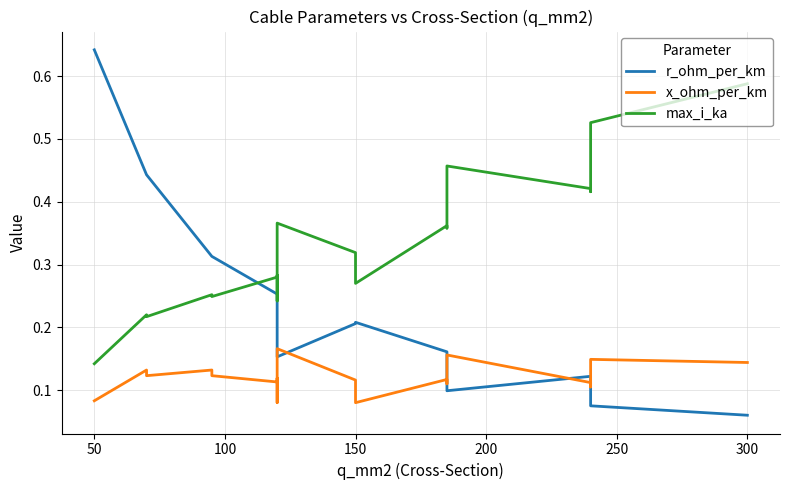

Is it true that max_i_ka equals 0.5 at 13?

False